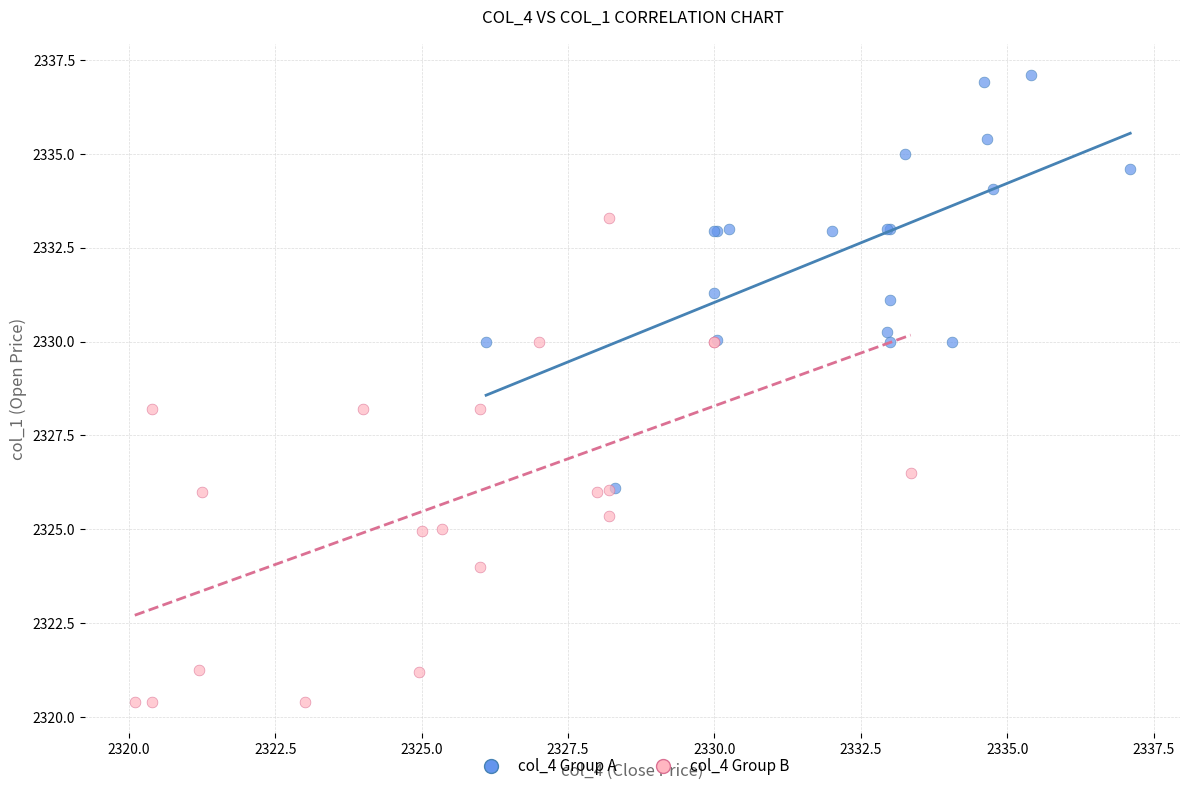

Which series reaches the maximum Y coordinate?

col_4 Group A